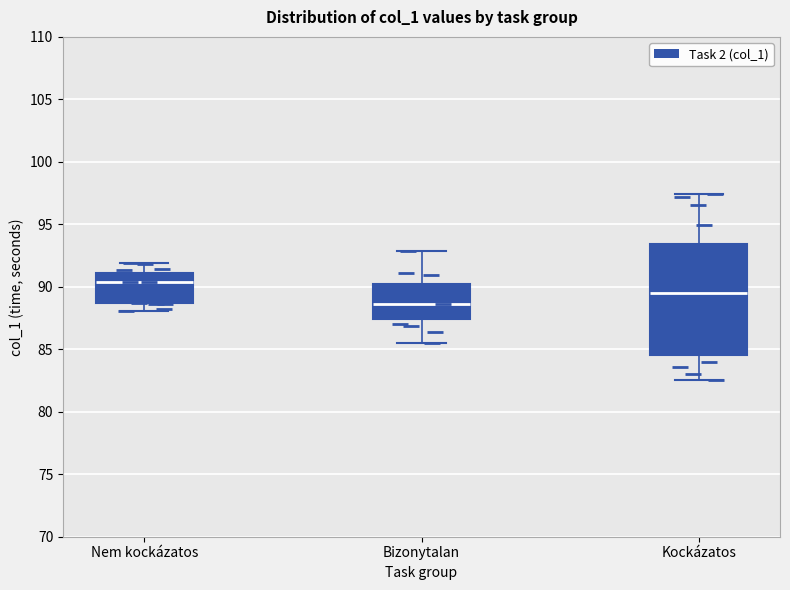

Comparing the boxes themselves (not the whiskers), which one is the tallest?

Kockázatos